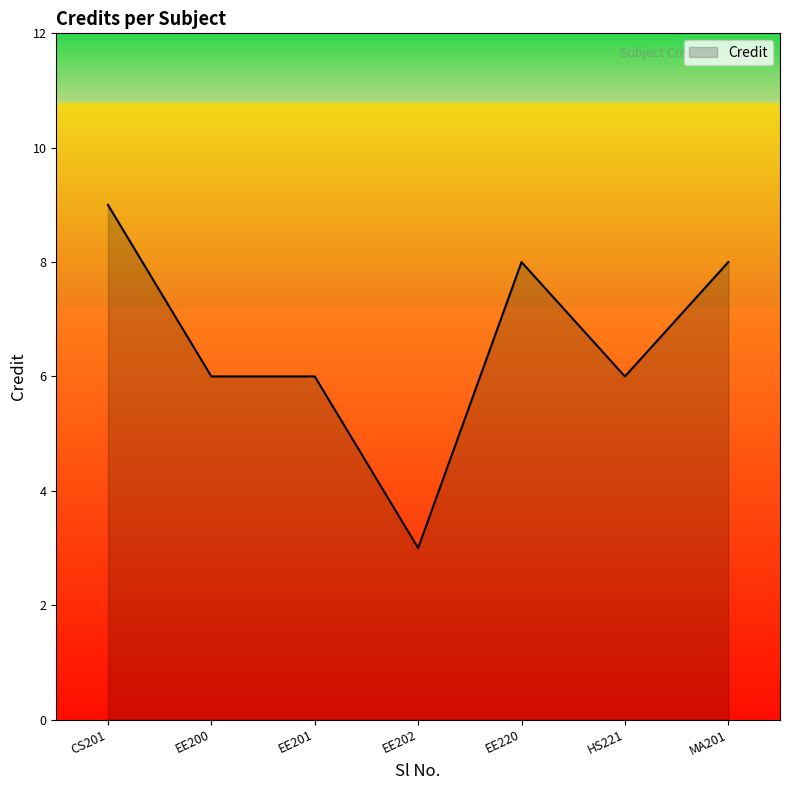

What is the sum of all values?

46